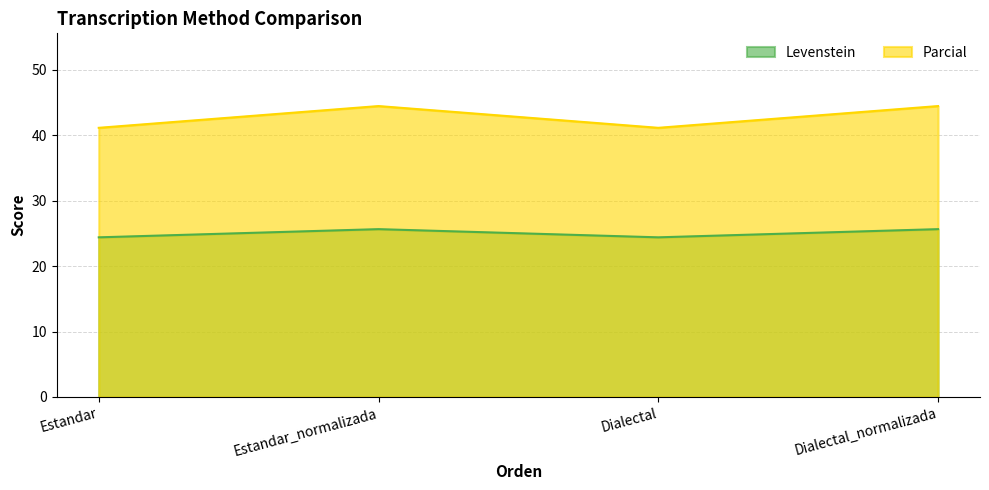

What position from the right is Estandar?

4